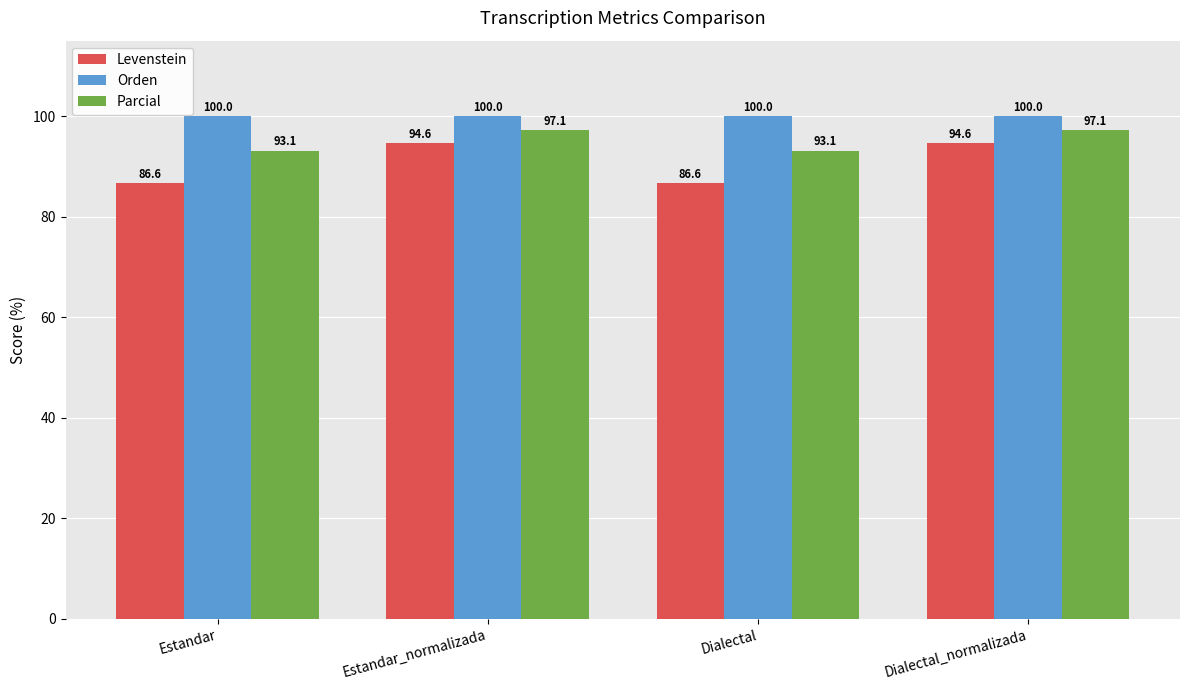

At which label does Parcial first exceed 97?

Estandar_normalizada